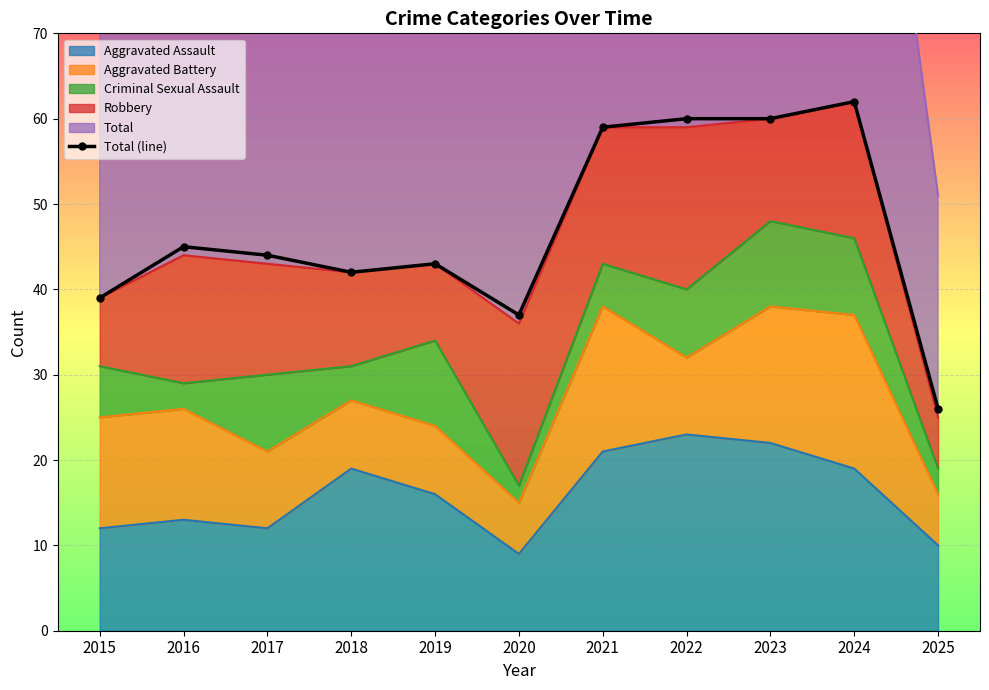

What is the change in value from 2016 to 2017?

-1